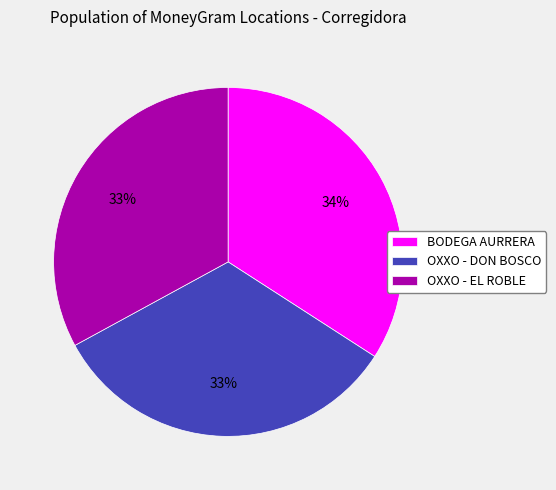

To the nearest percent, what is the difference between the largest and smallest slice percentages?

1%